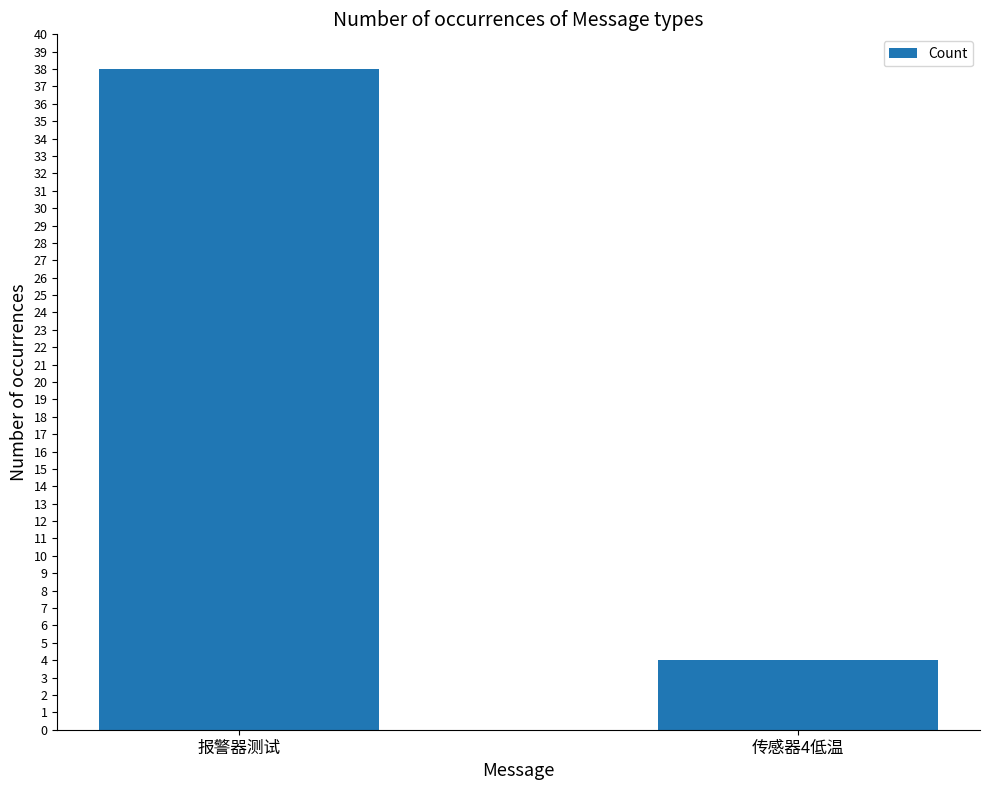

Are the bars horizontal?

No